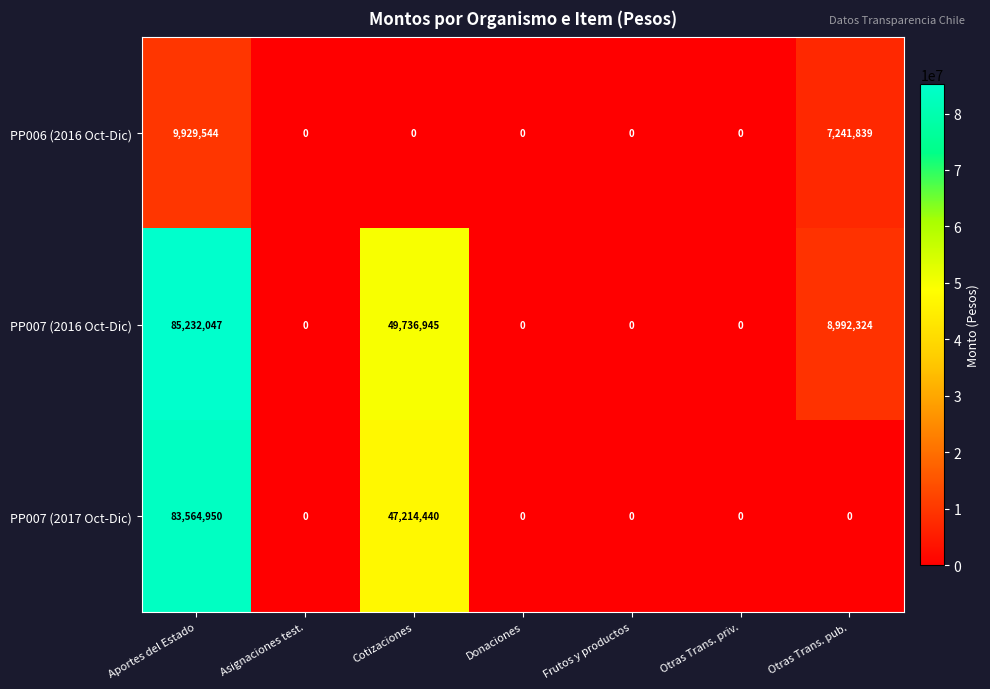

Reading left to right, transcribe all the data shown in this chart.

PP006 (2016 Oct-Dic): Aportes del Estado=9929544	Asignaciones test.=0	Cotizaciones=0	Donaciones=0	Frutos y productos=0	Otras Trans. priv.=0	Otras Trans. pub.=7241839
PP007 (2016 Oct-Dic): Aportes del Estado=85232047	Asignaciones test.=0	Cotizaciones=49736945	Donaciones=0	Frutos y productos=0	Otras Trans. priv.=0	Otras Trans. pub.=8992324
PP007 (2017 Oct-Dic): Aportes del Estado=83564950	Asignaciones test.=0	Cotizaciones=47214440	Donaciones=0	Frutos y productos=0	Otras Trans. priv.=0	Otras Trans. pub.=0